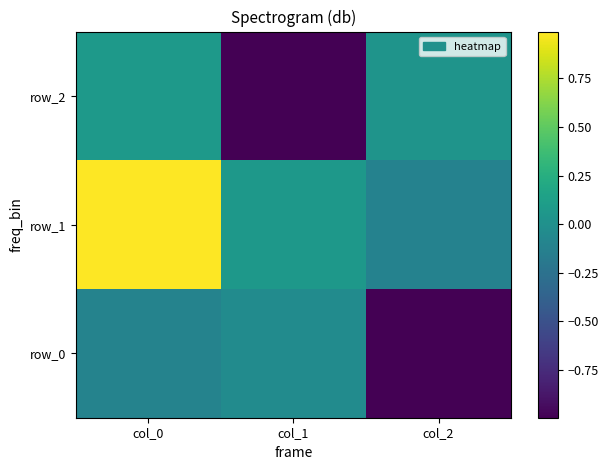

At which label does row_2 reach its minimum?

col_1